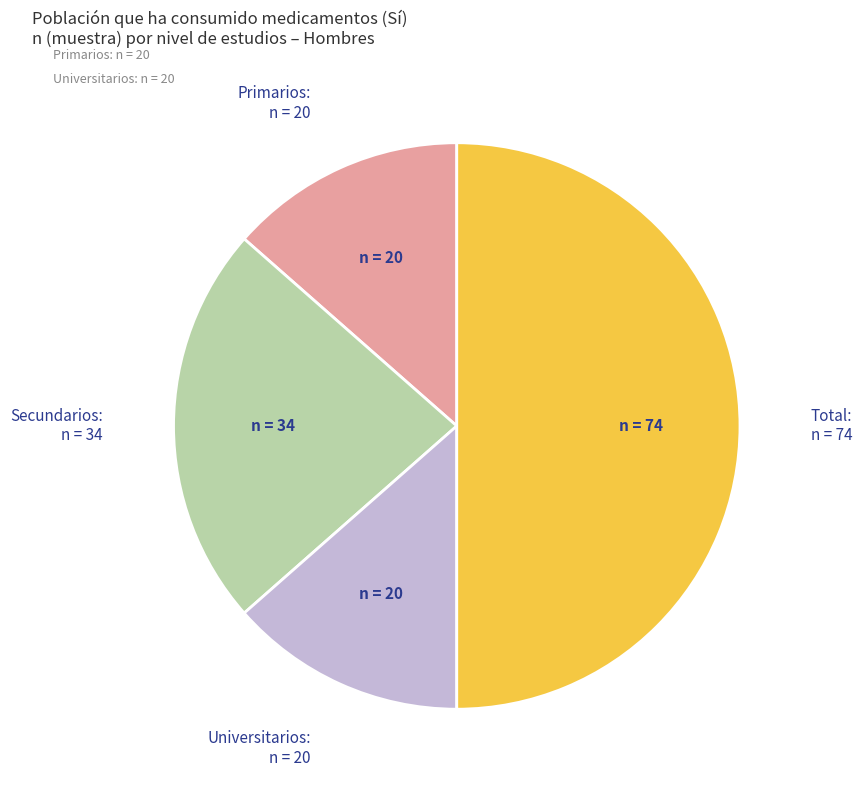

Combined, do Universitarios and Secundarios account for over 50%?

No